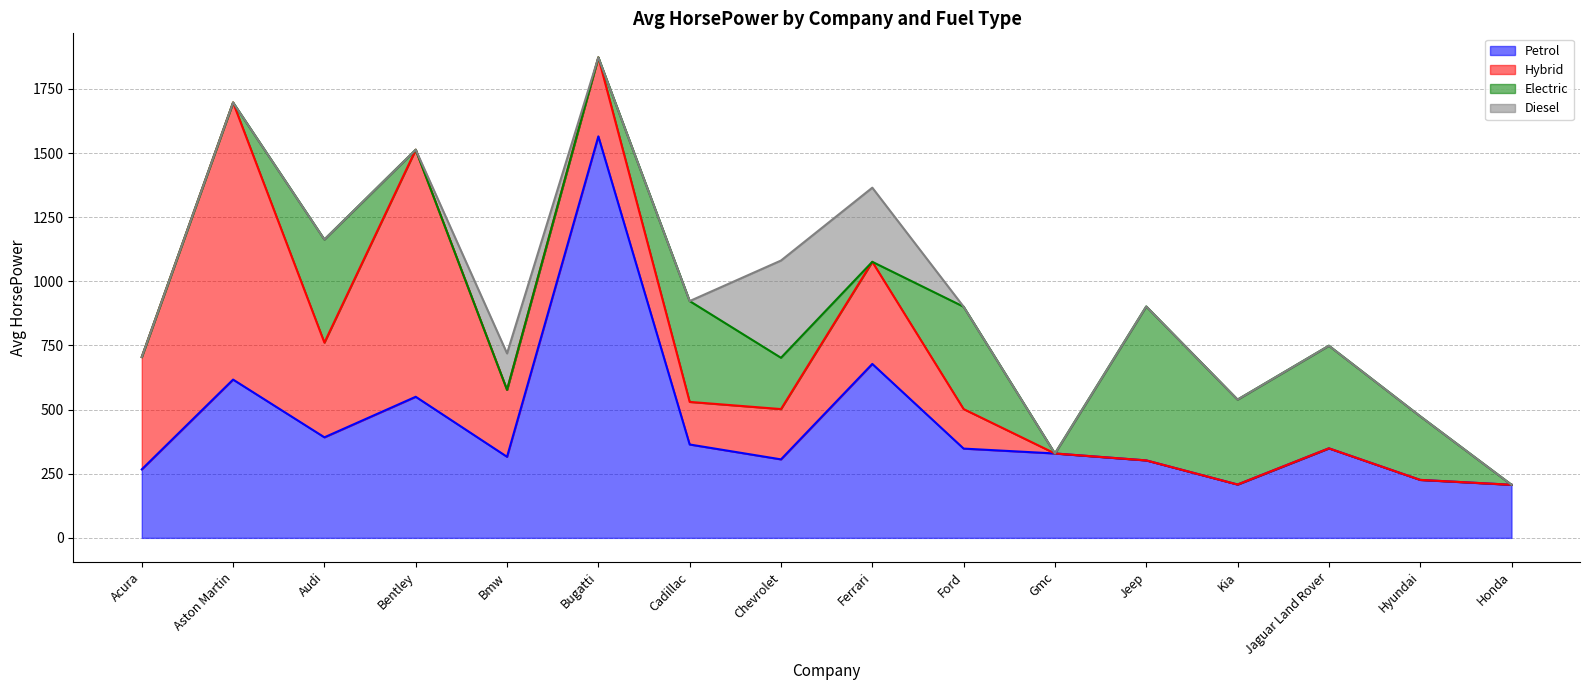

What is the maximum value for Diesel?

379